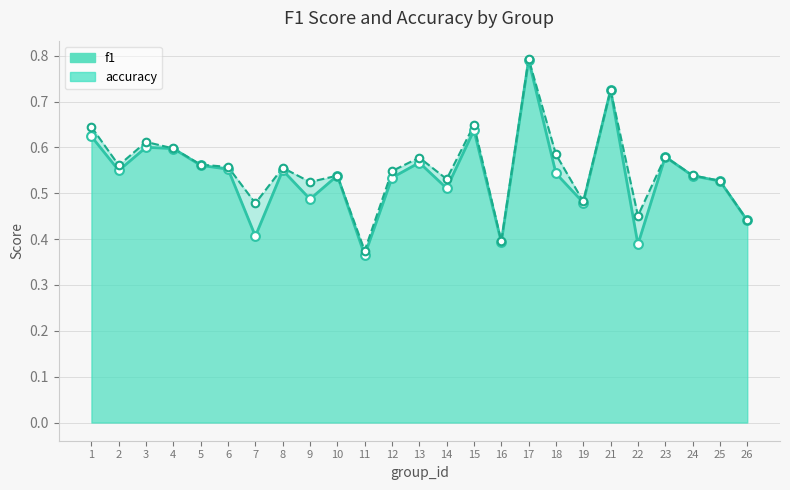

Which series reaches the maximum Y coordinate?

accuracy